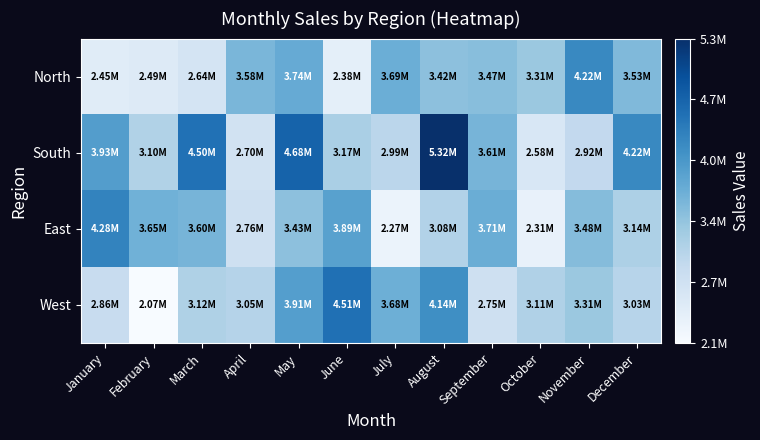

Rank the series at June from lowest to highest value.

North, South, East, West